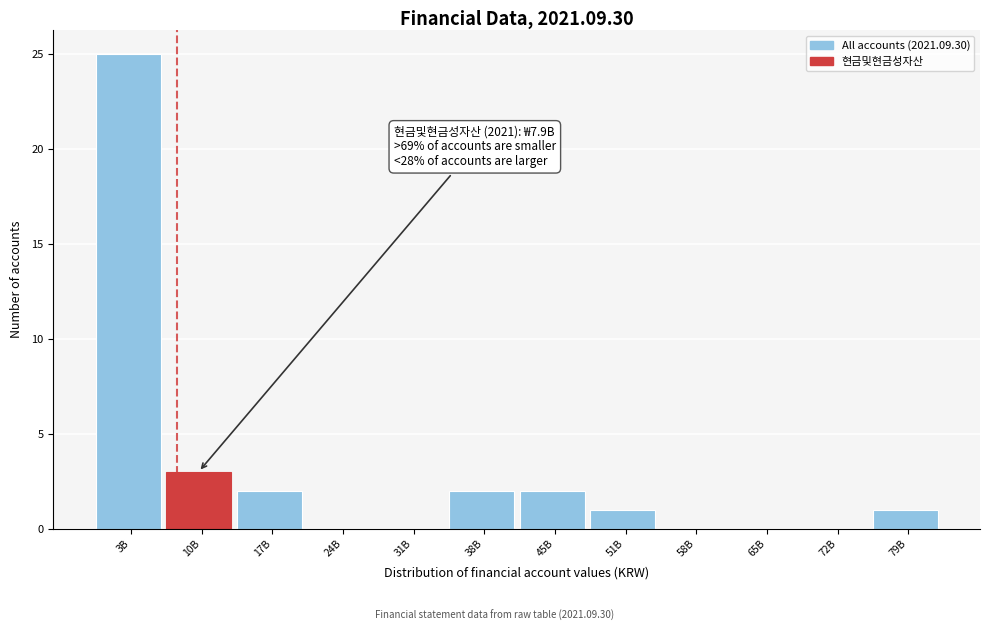

Reading right to left, extract all data points from this chart.

79B=1	72B=0	65B=0	58B=0	51B=1	45B=2	38B=2	31B=0	24B=0	17B=2	10B=3	3B=25